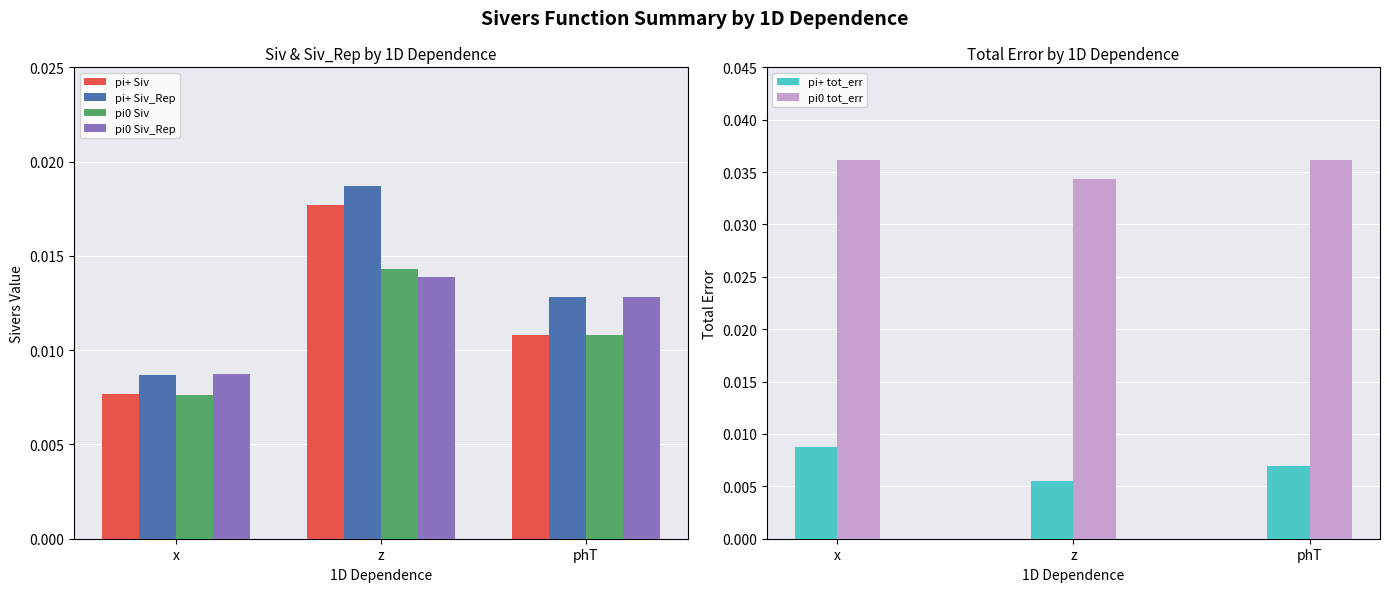

At which category is the sum across all series the highest?

z